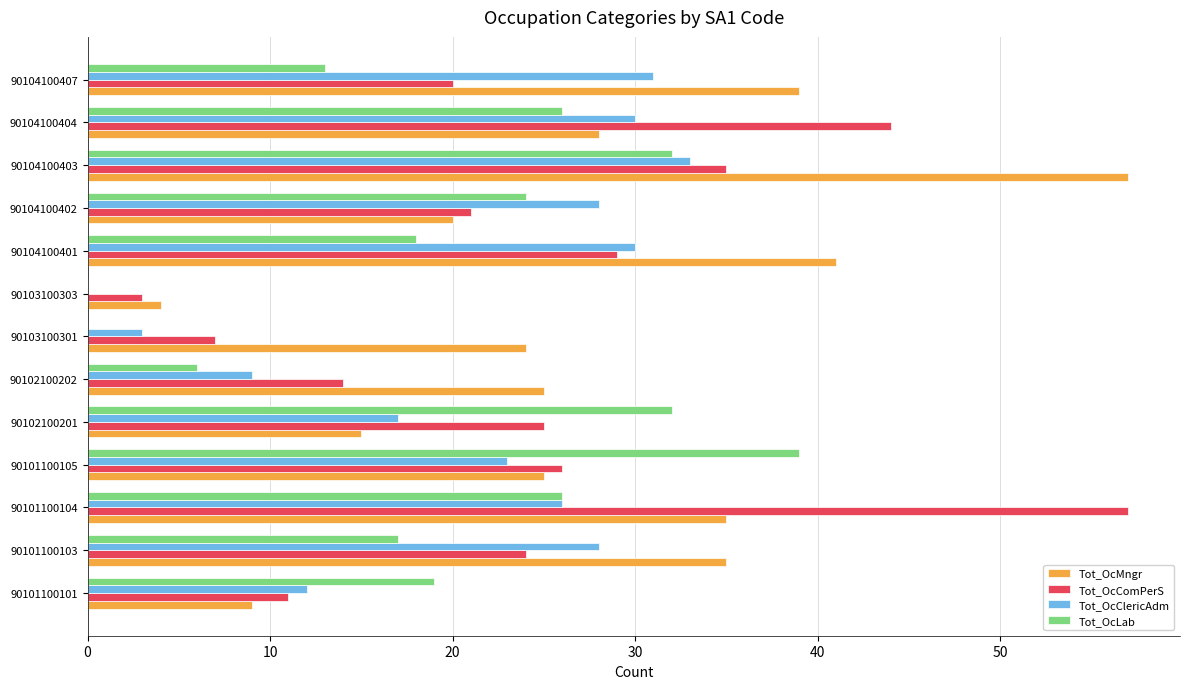

What is the total value across all series at 90104100404?

128